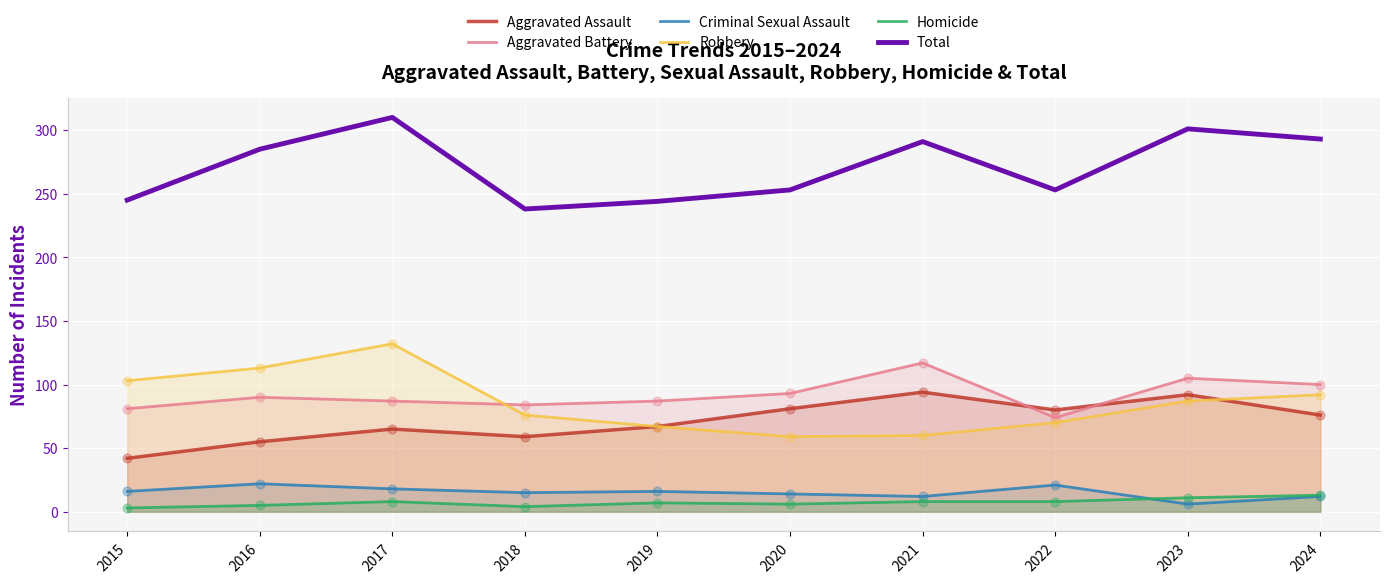

Which series contains the highest Y value?

Total